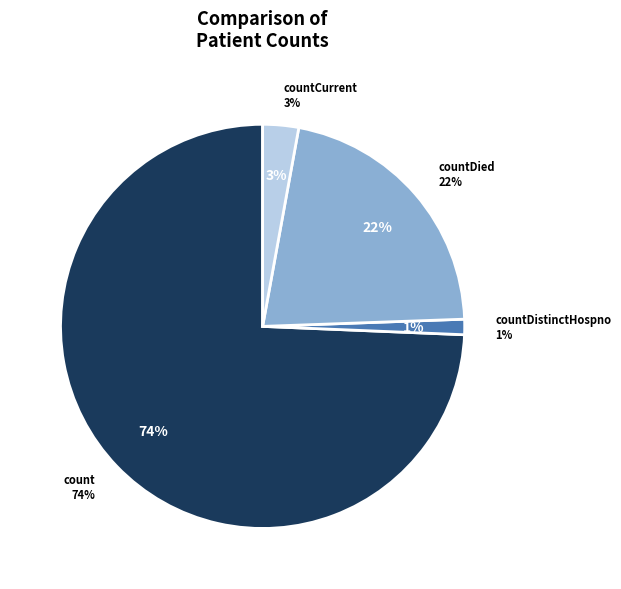

Which has a higher value, count or countCurrent?

count